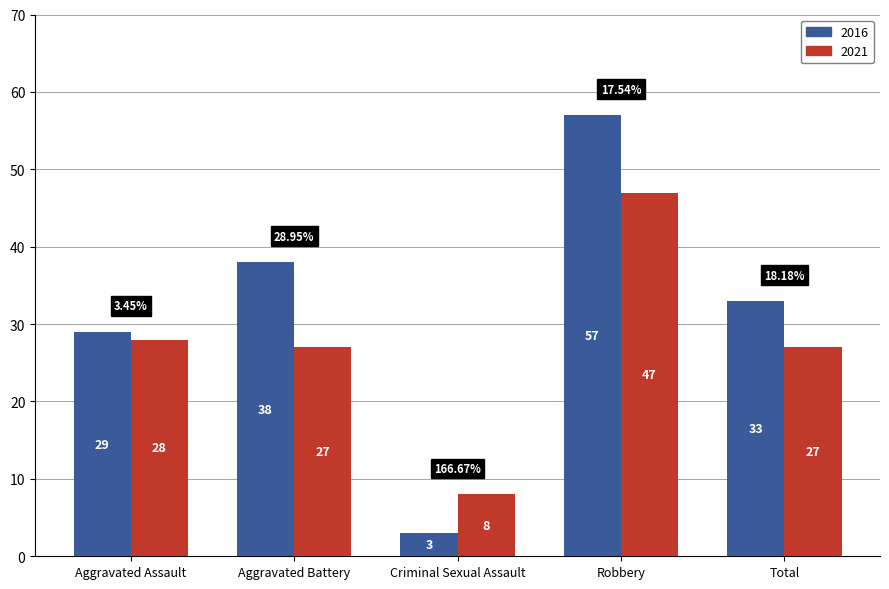

Reading left to right, transcribe all the data shown in this chart.

2016: 29	38	3	57	33
2021: 28	27	8	47	27